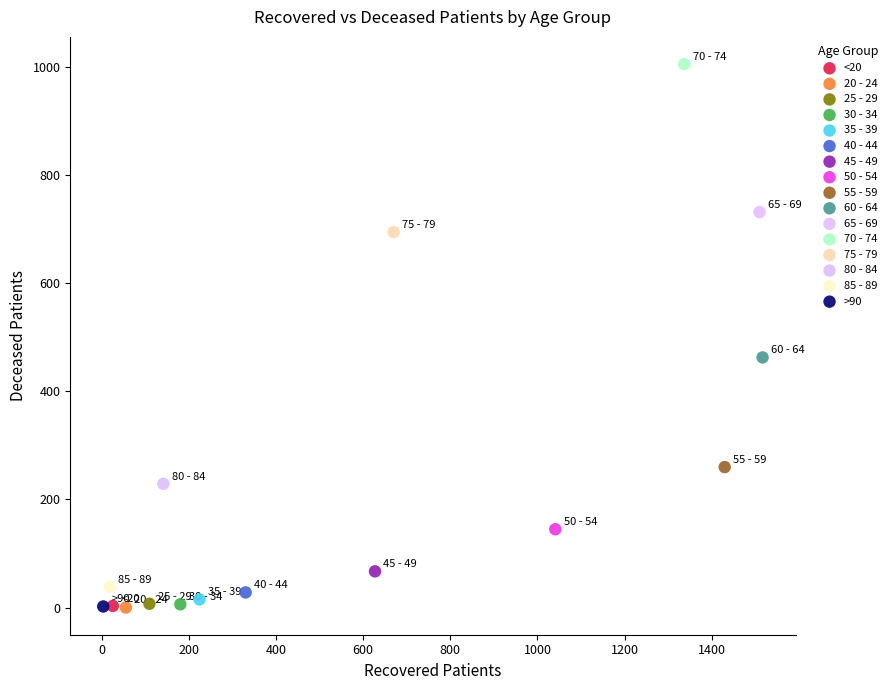

What are all the series names shown in the legend?

<20, 20 - 24, 25 - 29, 30 - 34, 35 - 39, 40 - 44, 45 - 49, 50 - 54, 55 - 59, 60 - 64, 65 - 69, 70 - 74, 75 - 79, 80 - 84, 85 - 89, >90